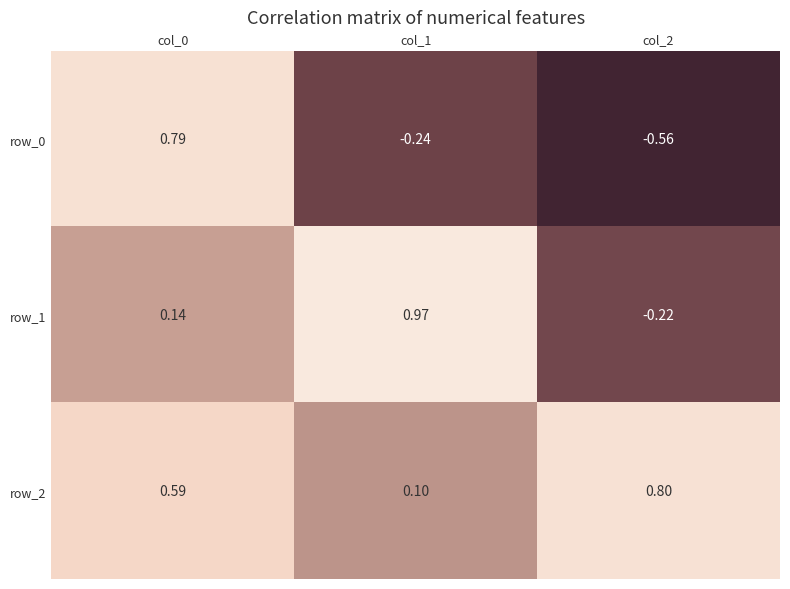

Is the value of row_0 at col_0 greater than the value of row_2 at col_2?

No